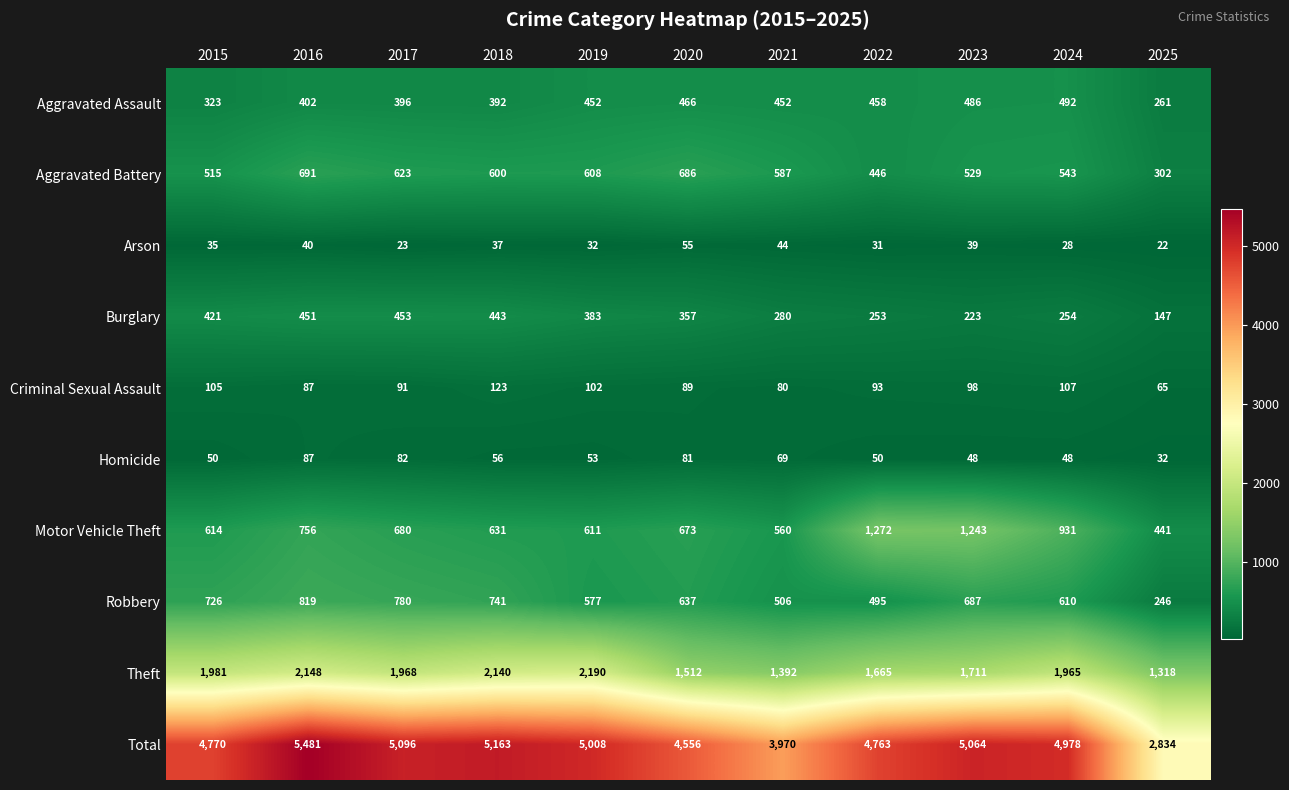

List the labels in order of Aggravated Battery value, smallest first.

2025, 2022, 2015, 2023, 2024, 2021, 2018, 2019, 2017, 2020, 2016